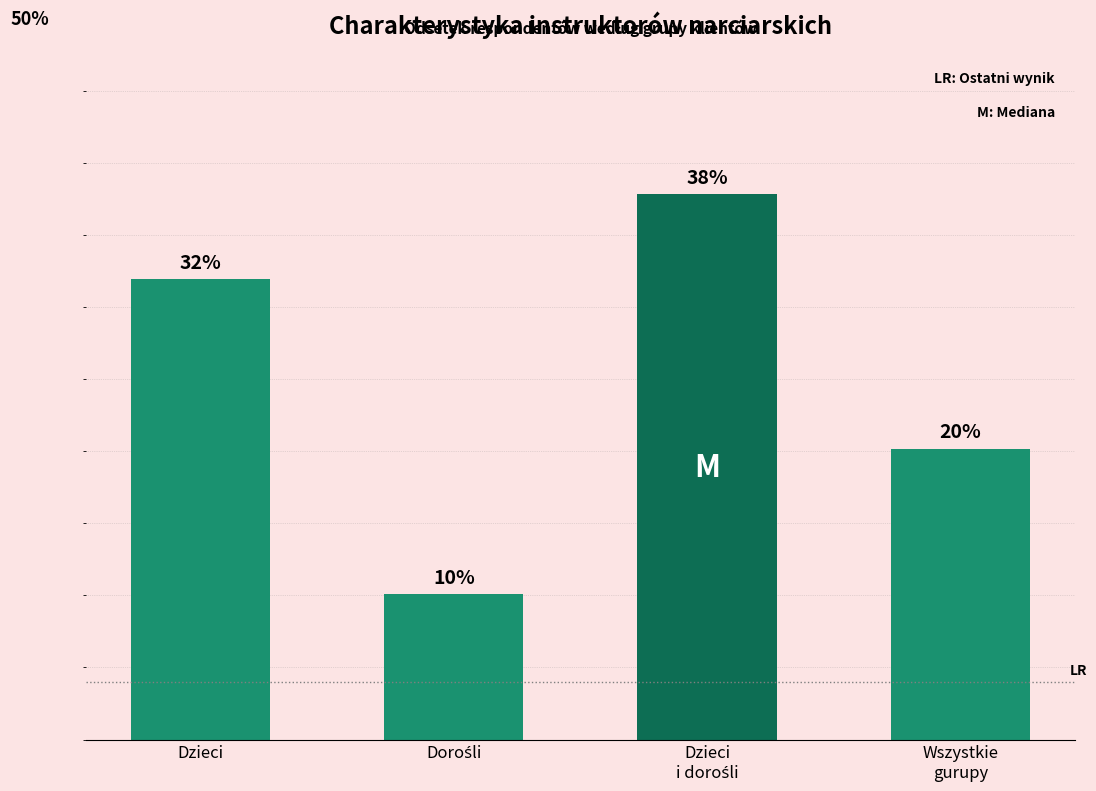

At which label is the value closest to 23?

Wszystkie
gurupy